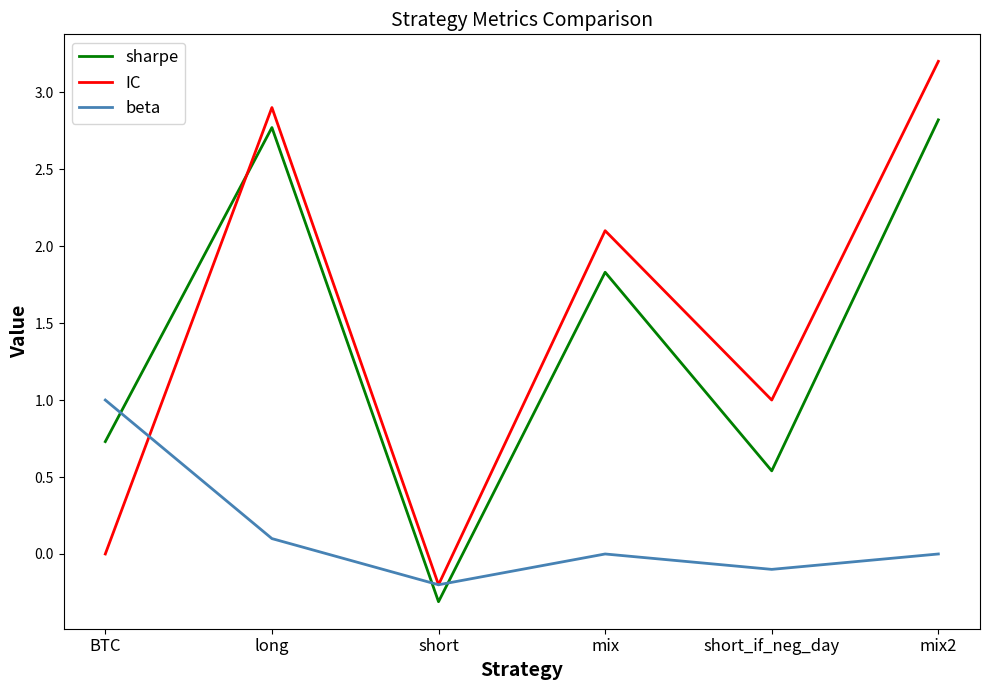

What is the difference between the highest and lowest values at BTC?

1.0